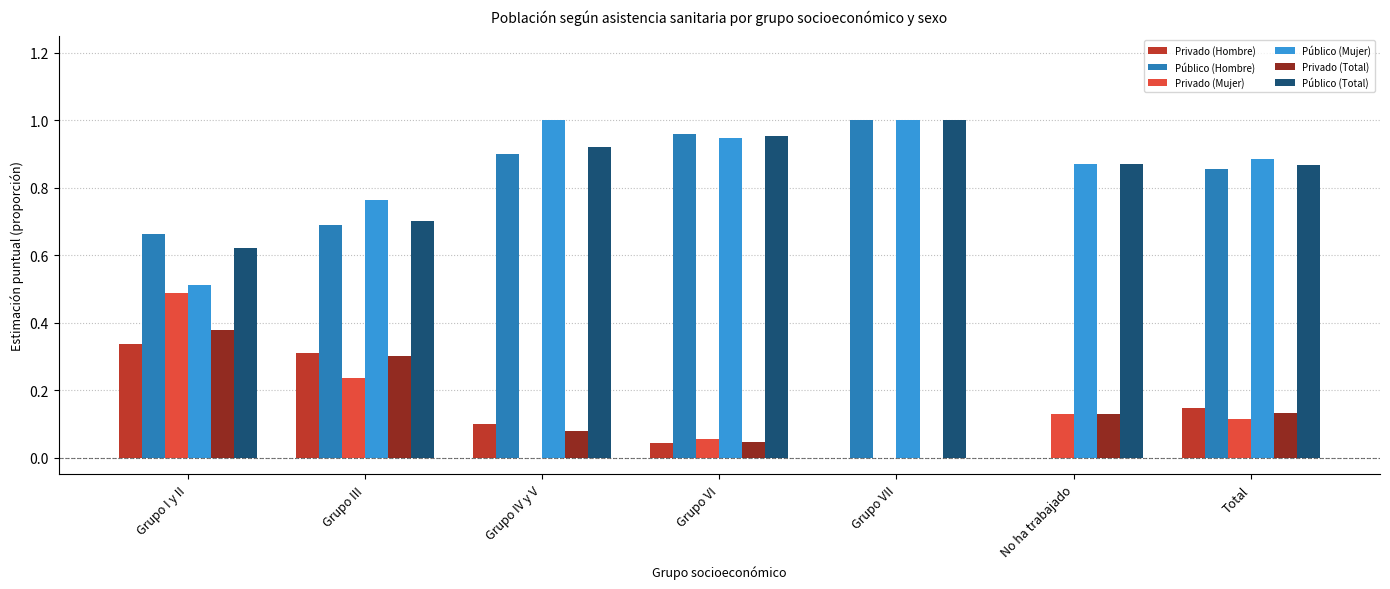

Count the Público (Mujer) values in the range 0 to 1.

7